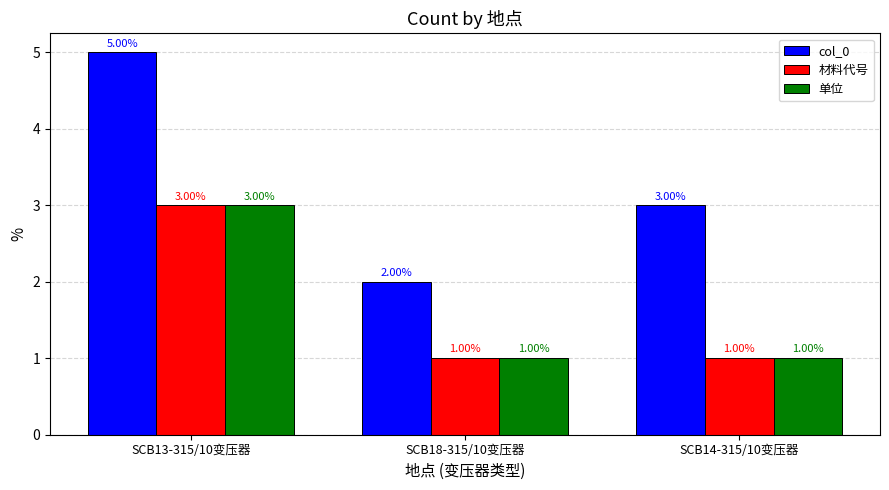

Reading right to left, what are all the values shown in this chart?

col_0: 3	2	5
材料代号: 1	1	3
单位: 1	1	3